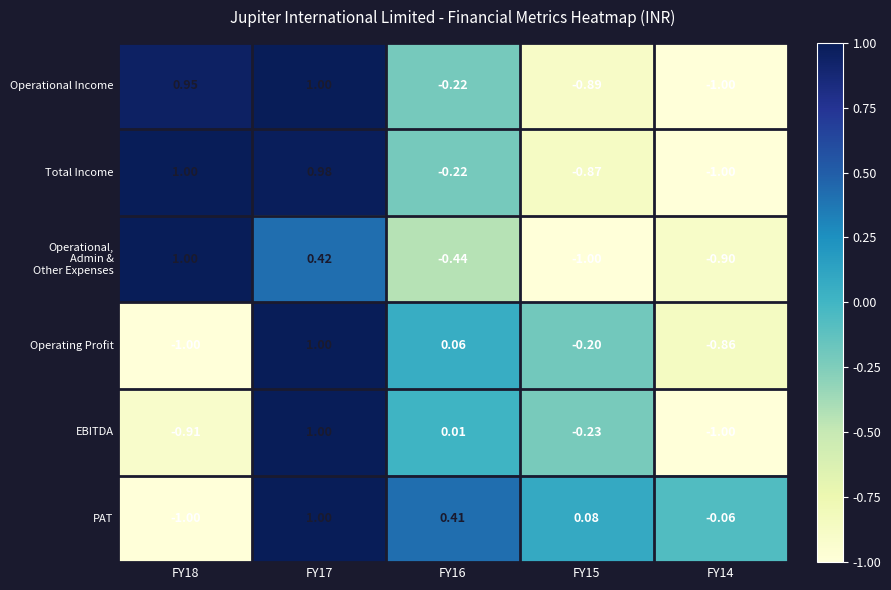

Between FY17 and FY16, which series saw the biggest shift?

Operational Income